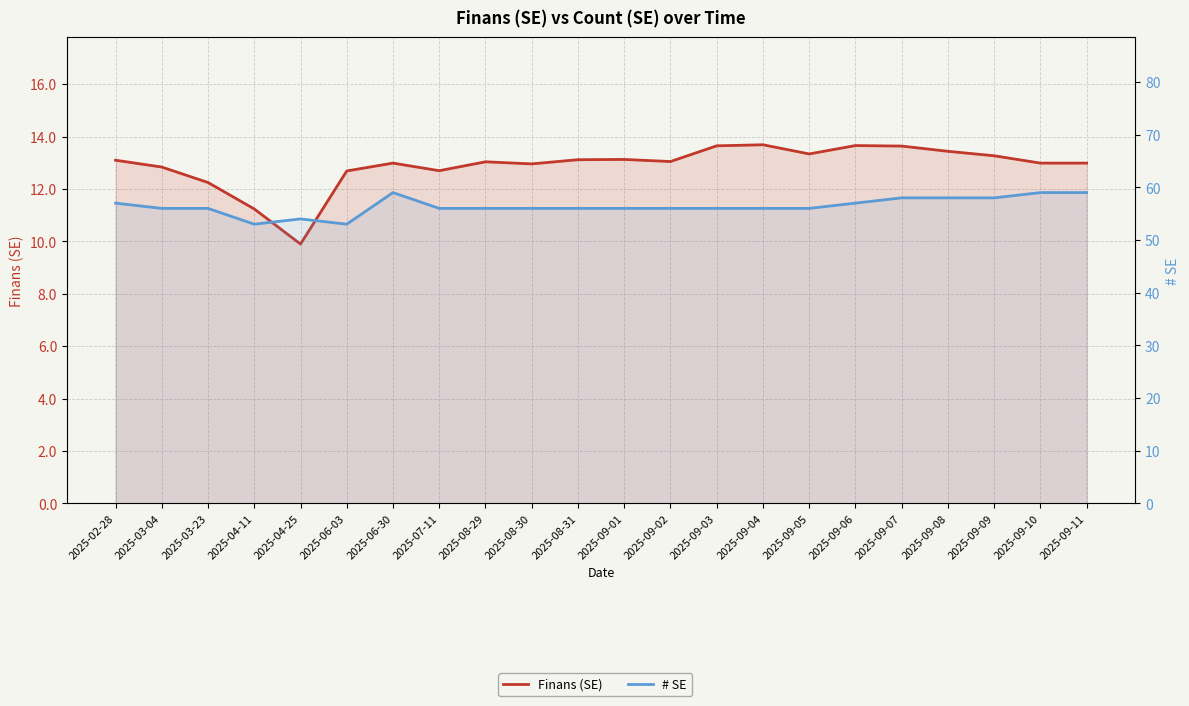

True or false: # SE and Finans (SE) cross at least once.

False